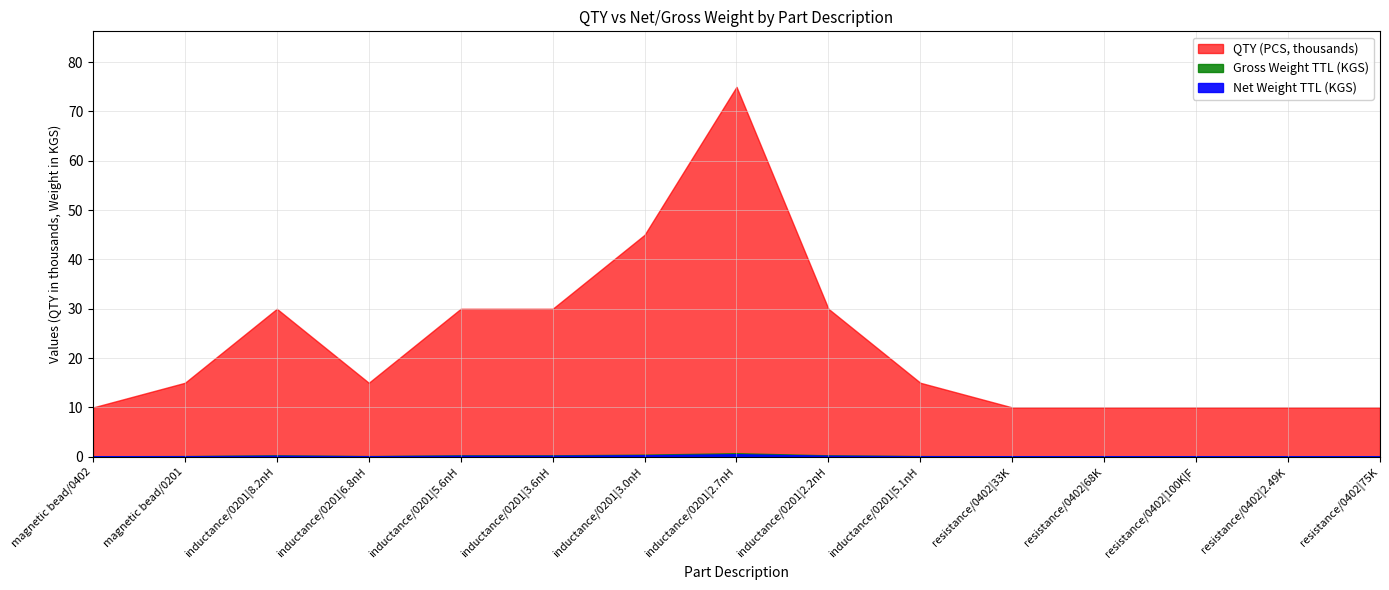

True or false: Net Weight TTL (KGS) and QTY (PCS) cross at least once.

False